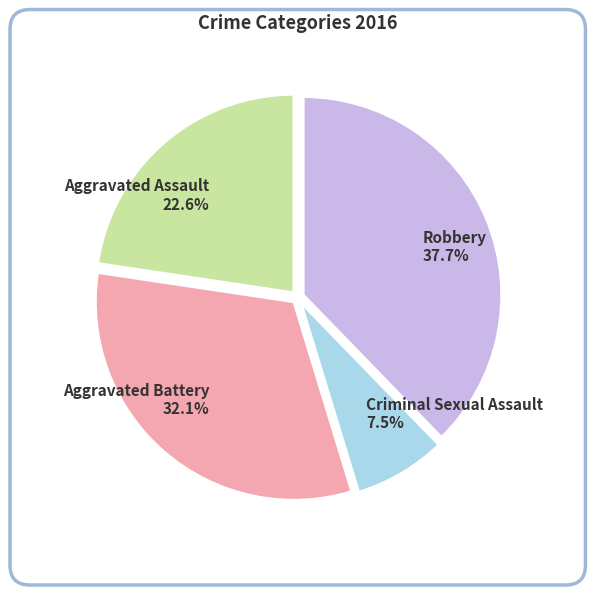

Rank the categories by value from lowest to highest.

Criminal Sexual Assault, Aggravated Assault, Aggravated Battery, Robbery